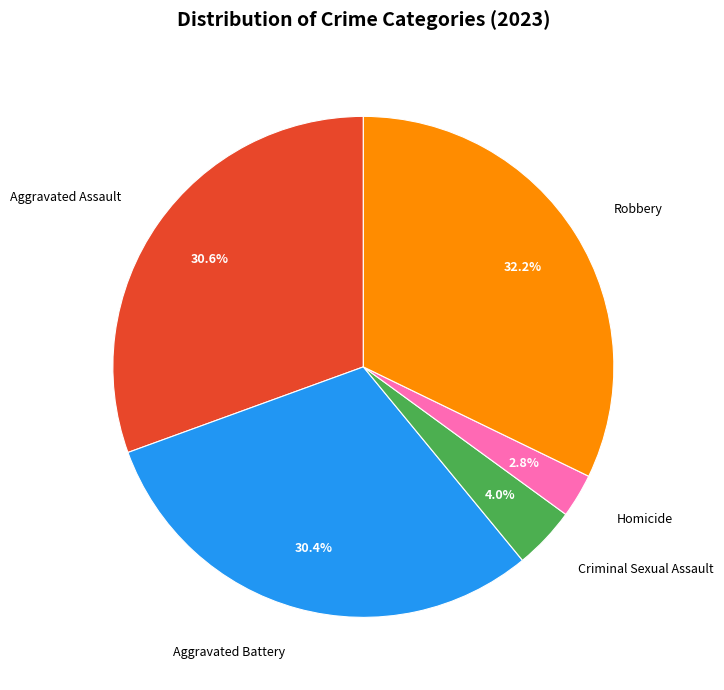

Which has a higher value, Robbery or Aggravated Battery?

Robbery